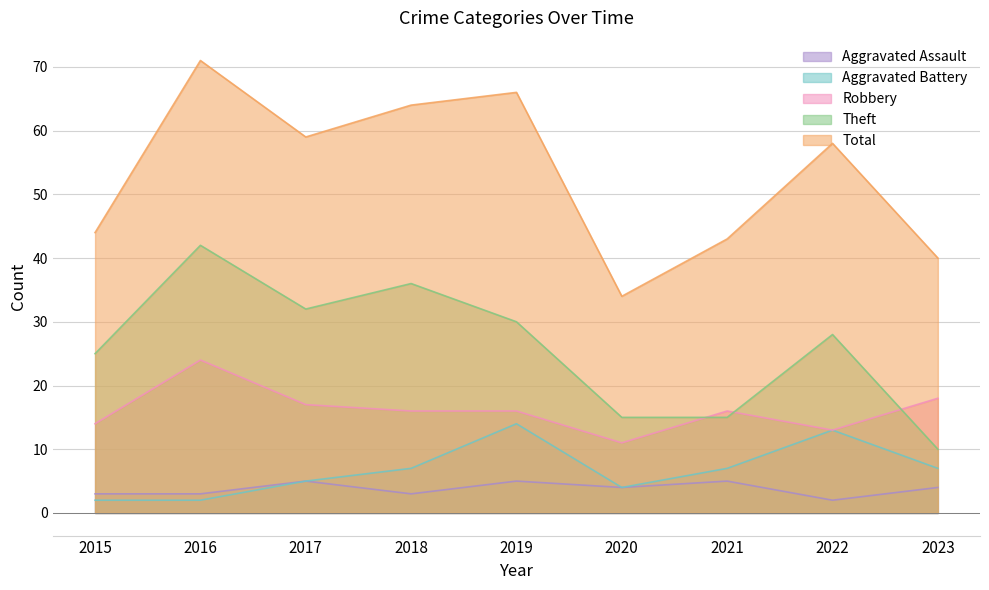

At which label does Aggravated Battery reach its minimum?

2015